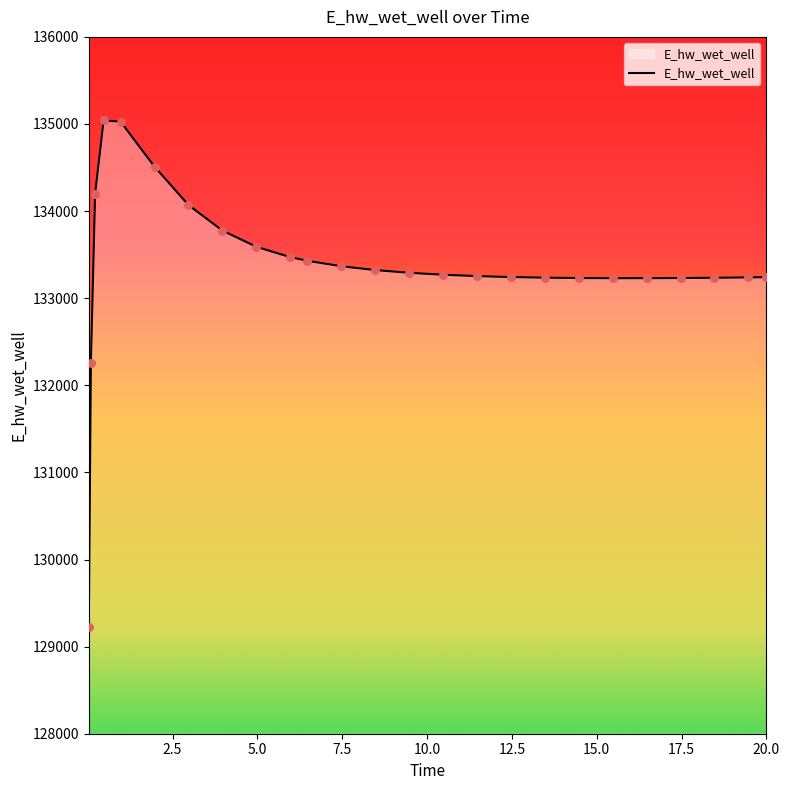

What is the difference between the maximum and minimum values?

5816.6